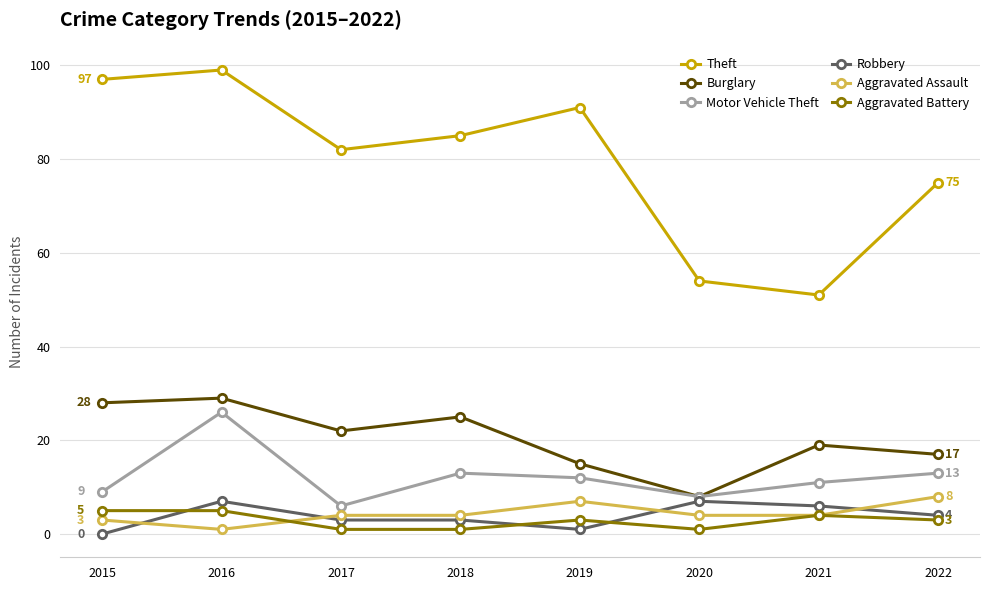

Is the value of Theft at 2021 greater than the value of Motor Vehicle Theft at 2018?

Yes